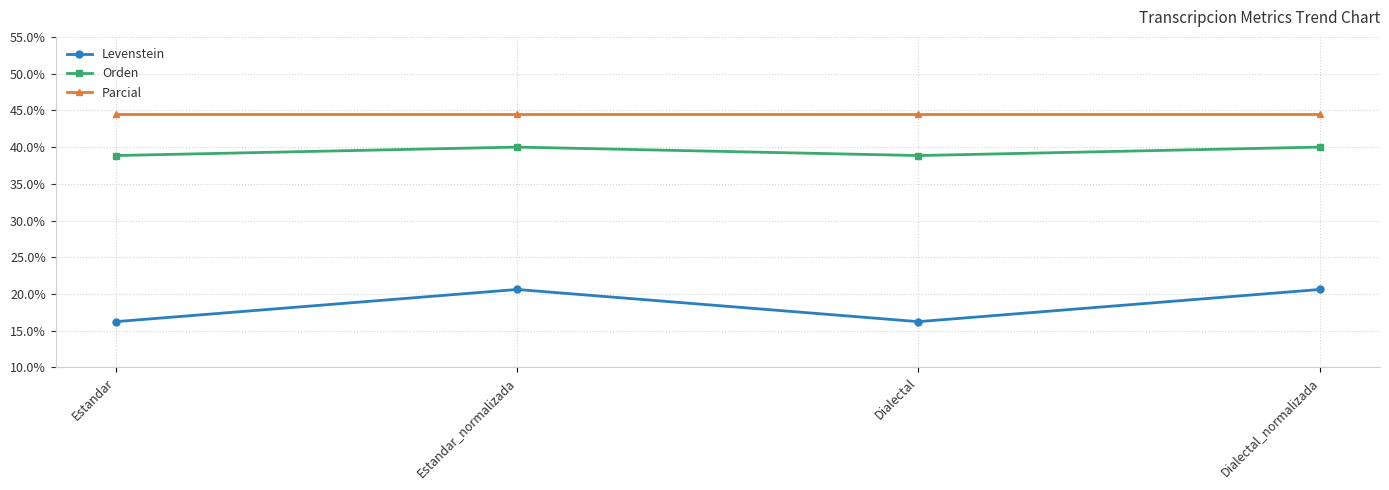

At how many categories does at least one series exceed 24?

4